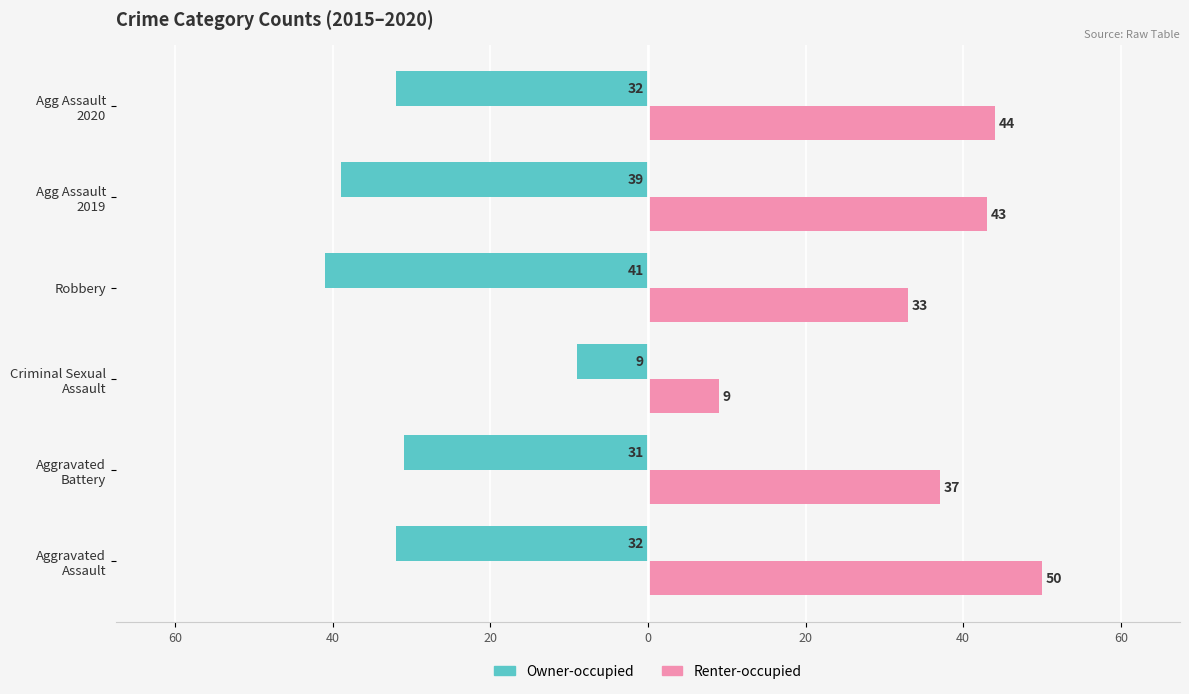

Reading left to right, list all the values displayed in this chart.

Owner-occupied: -32	-31	-9	-41	-39	-32
Renter-occupied: 50	37	9	33	43	44